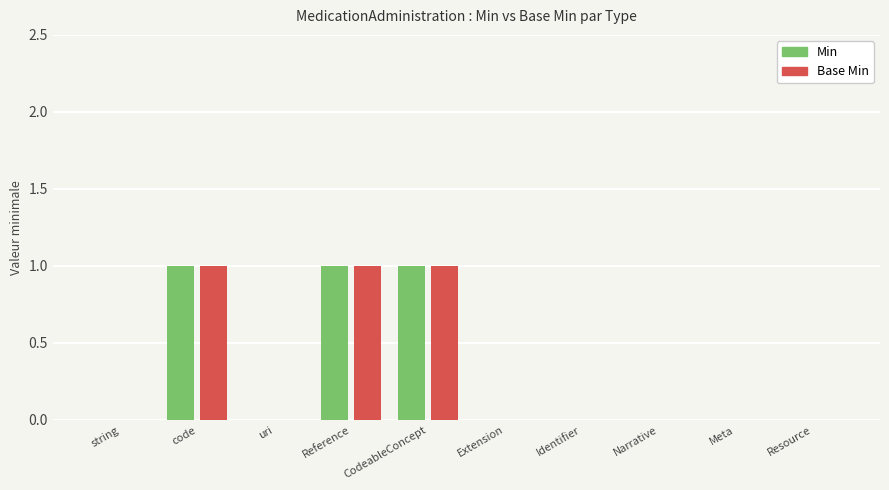

What is the sum of all Base Min values?

3